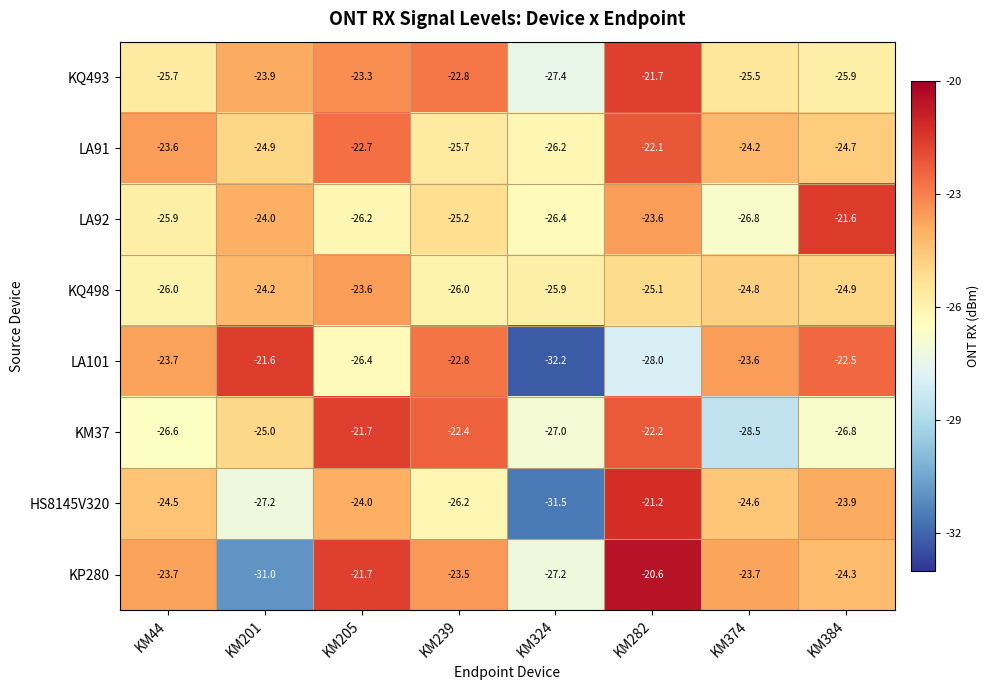

How many values in the KM37 series exceed -25?

3